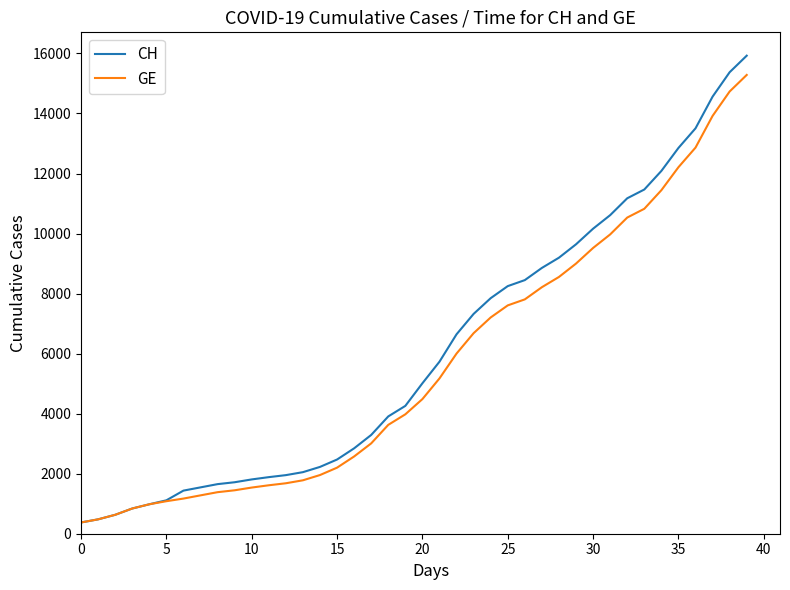

What is the sum of all GE values?

225656